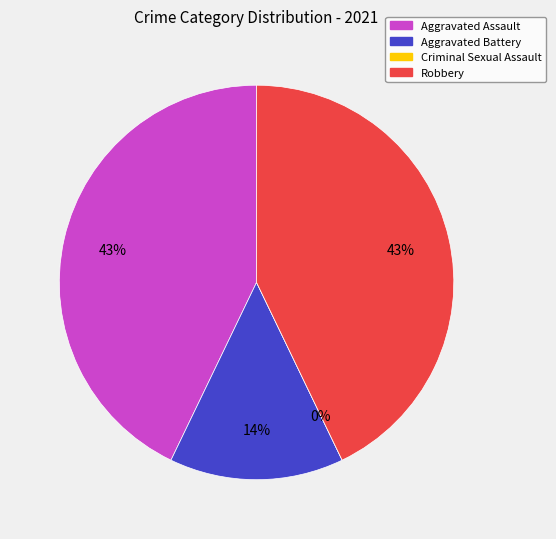

To the nearest percent, what is the difference between the largest and smallest slice percentages?

43%